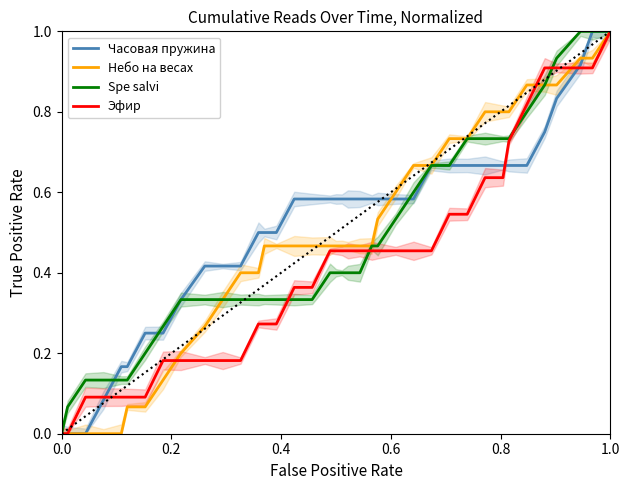

At how many categories does at least one series exceed 0?

37